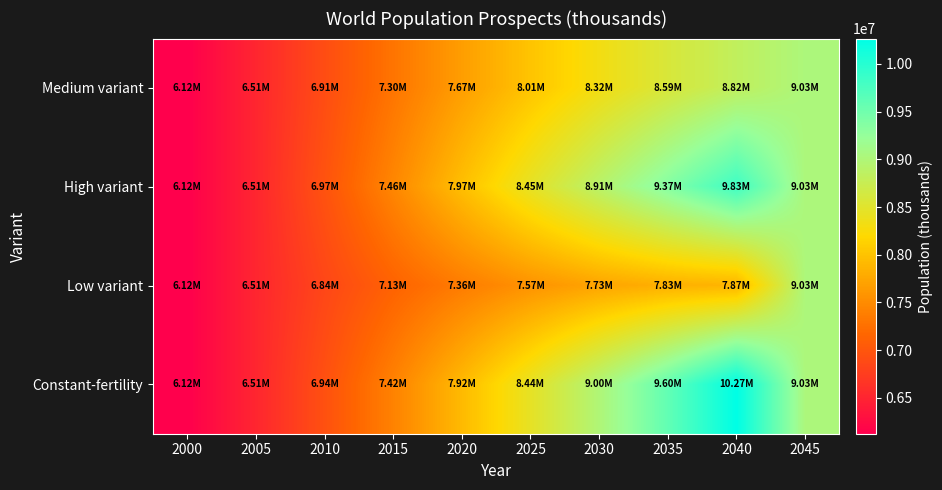

At how many categories does at least one series exceed 9495439?

2